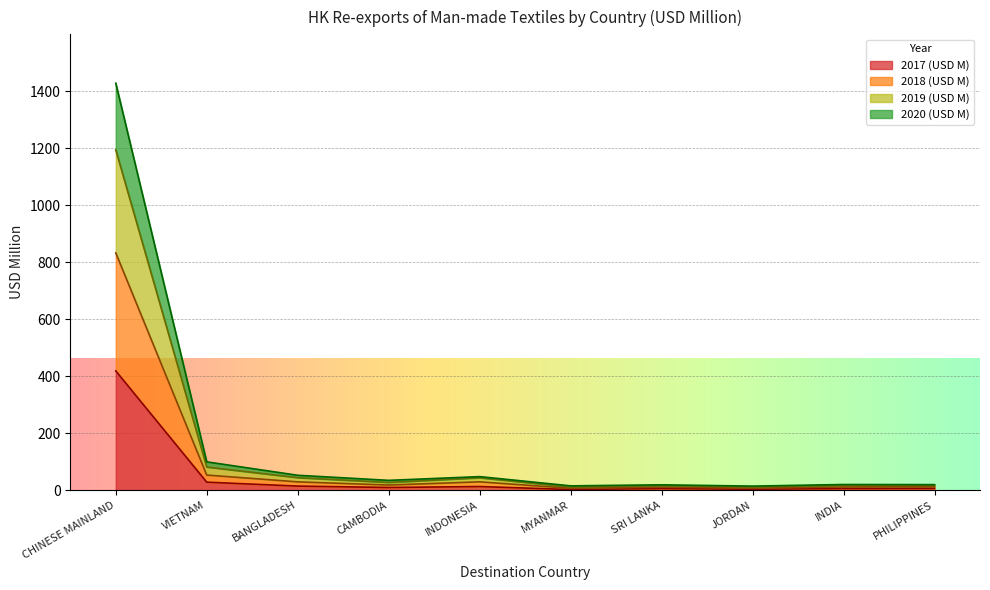

What is the difference between the 2017 (USD M) values at PHILIPPINES and VIETNAM?

21.8